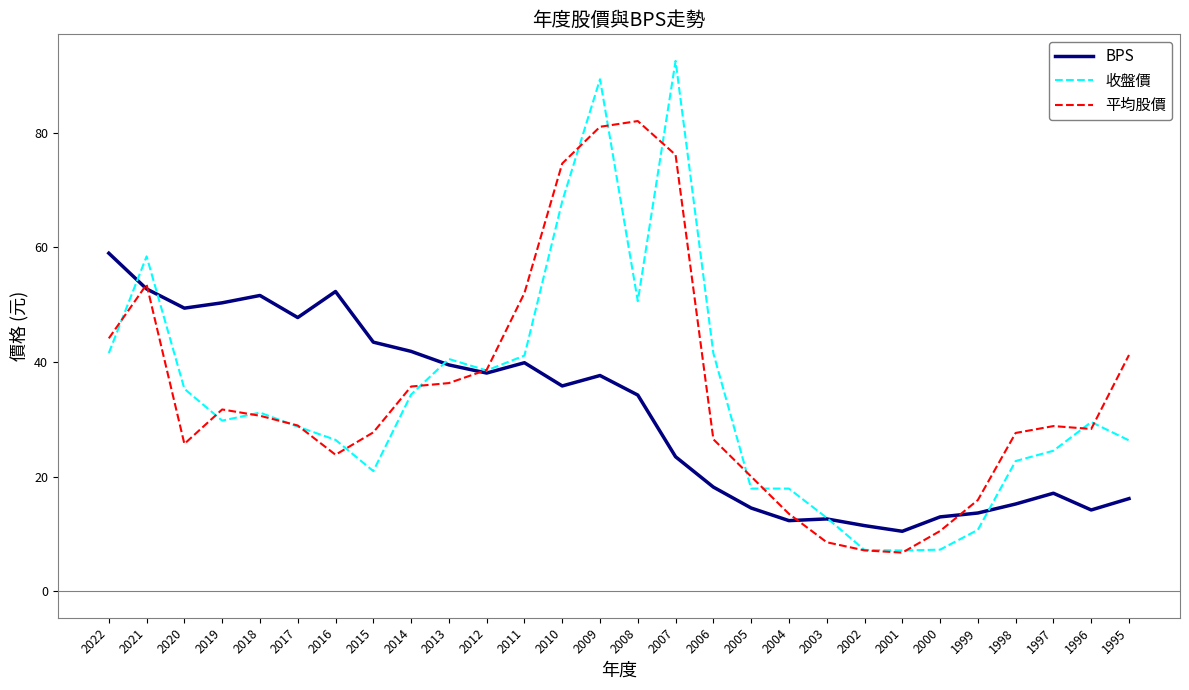

How many lines are shown in the chart?

3